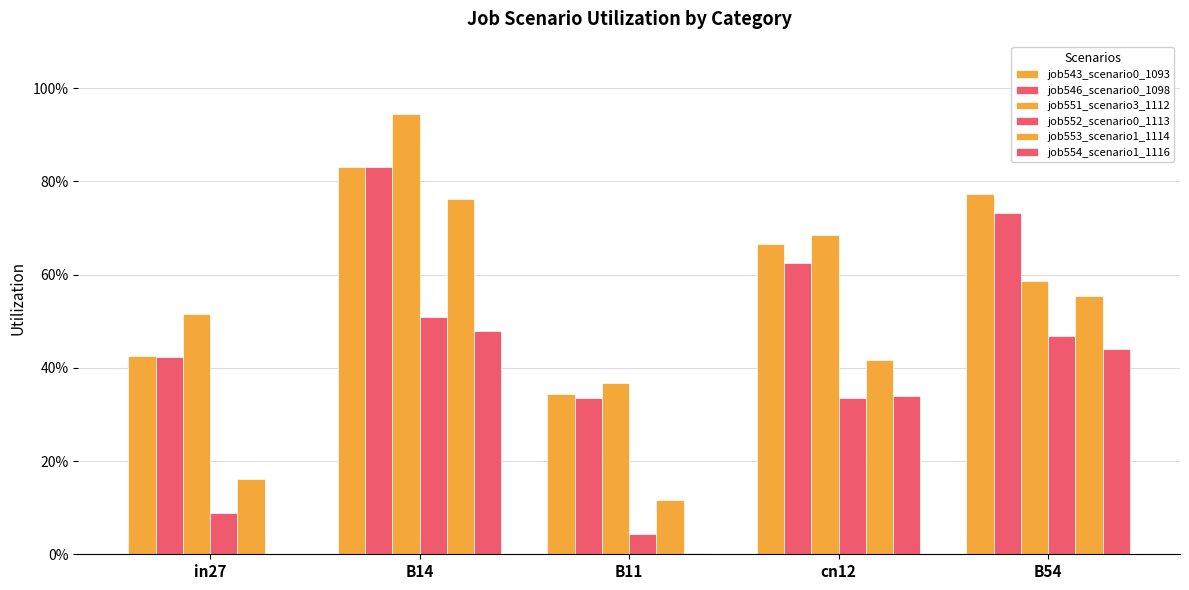

What is the sum of all job553_scenario1_1114 values?

2.0